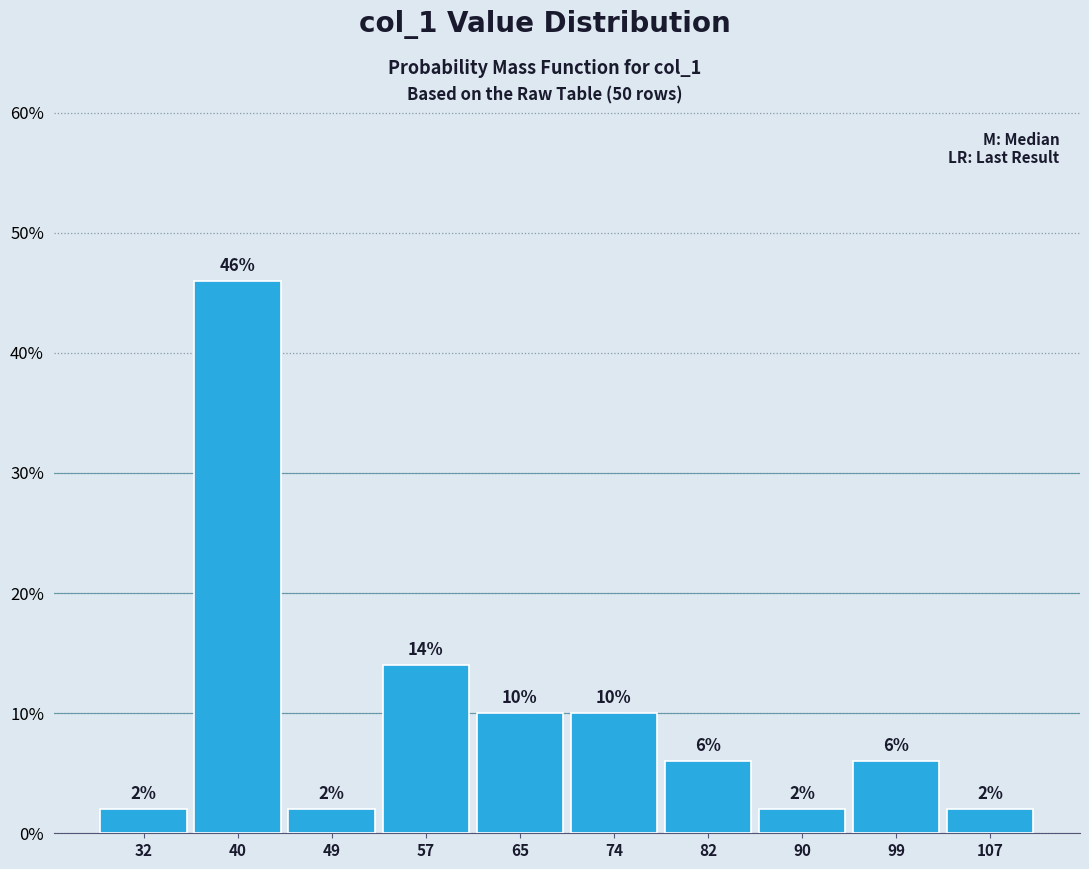

Over which range of the x-axis is the bar tallest?

36.3 to 44.6